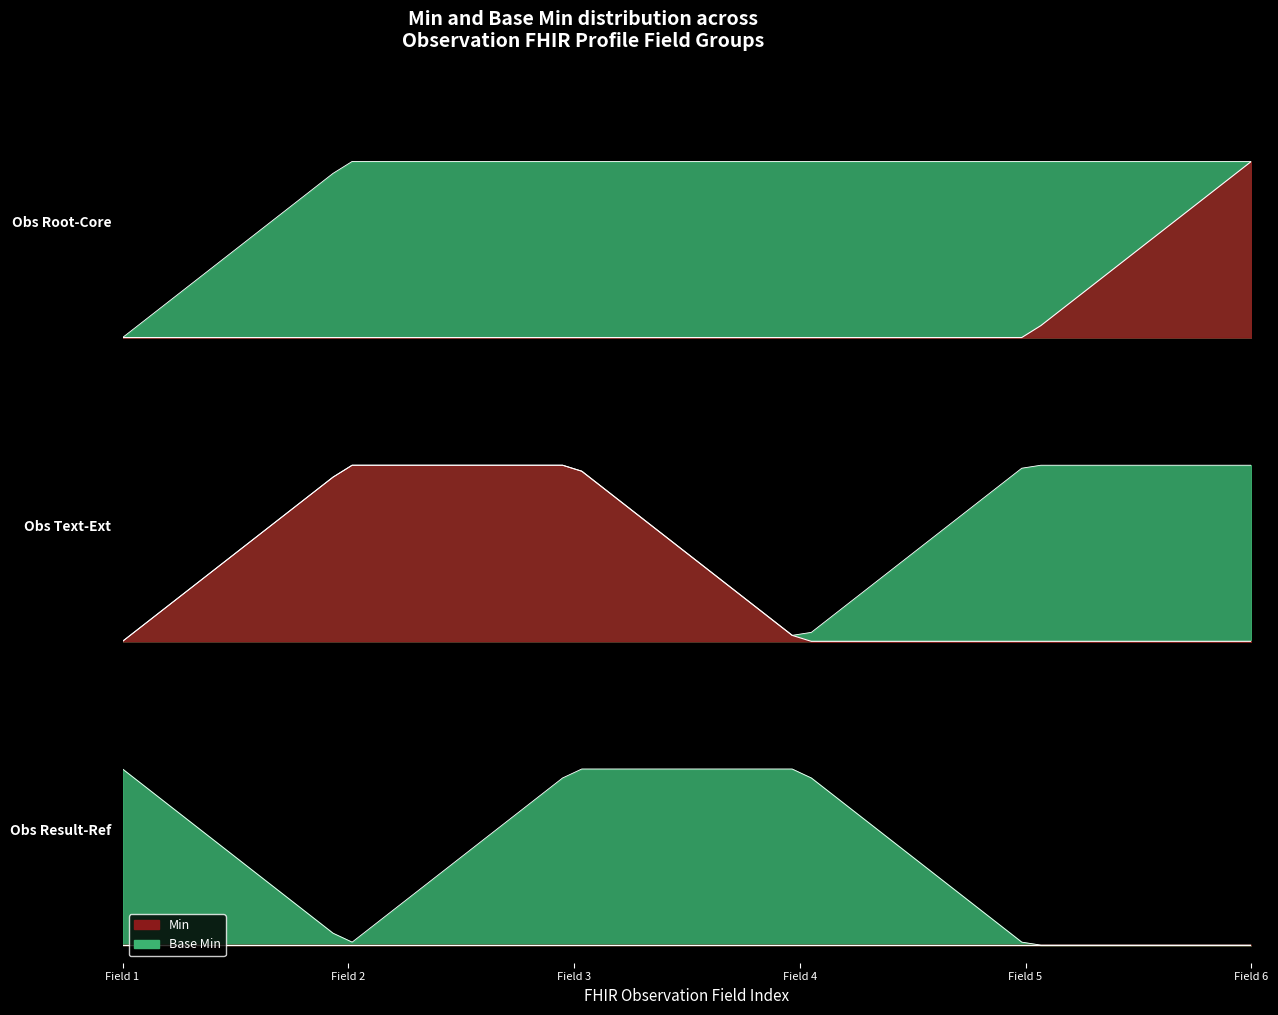

Rank the series by their maximum value, from highest to lowest.

Min, Base Min